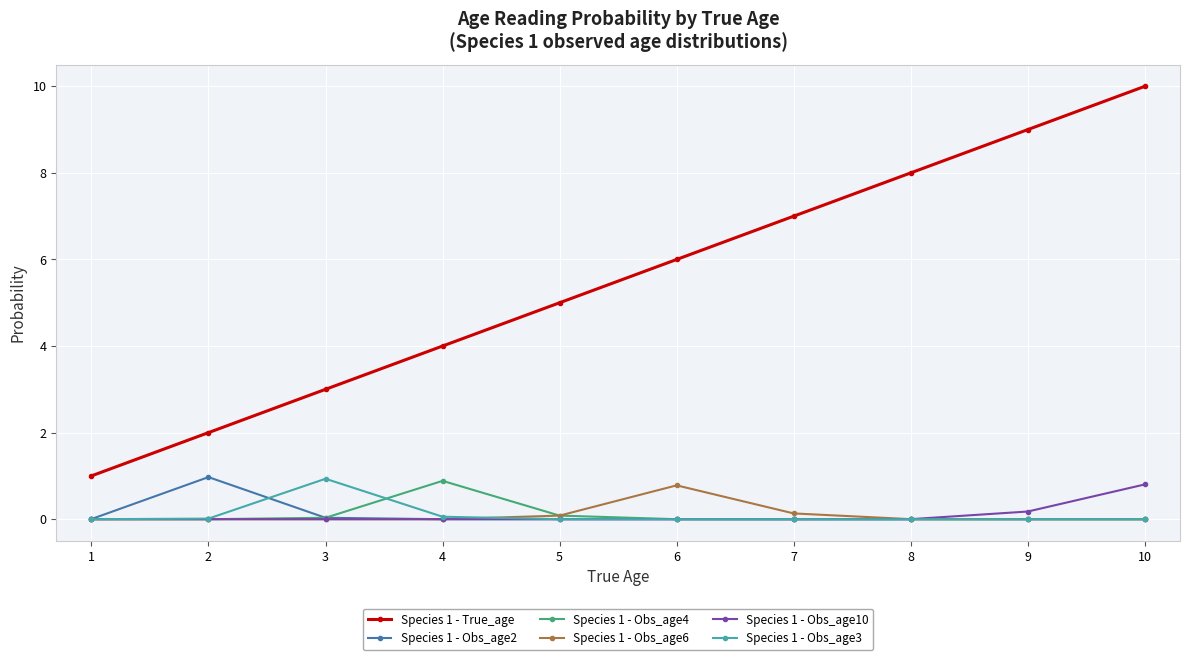

Is this an area chart (filled region under the line)?

No